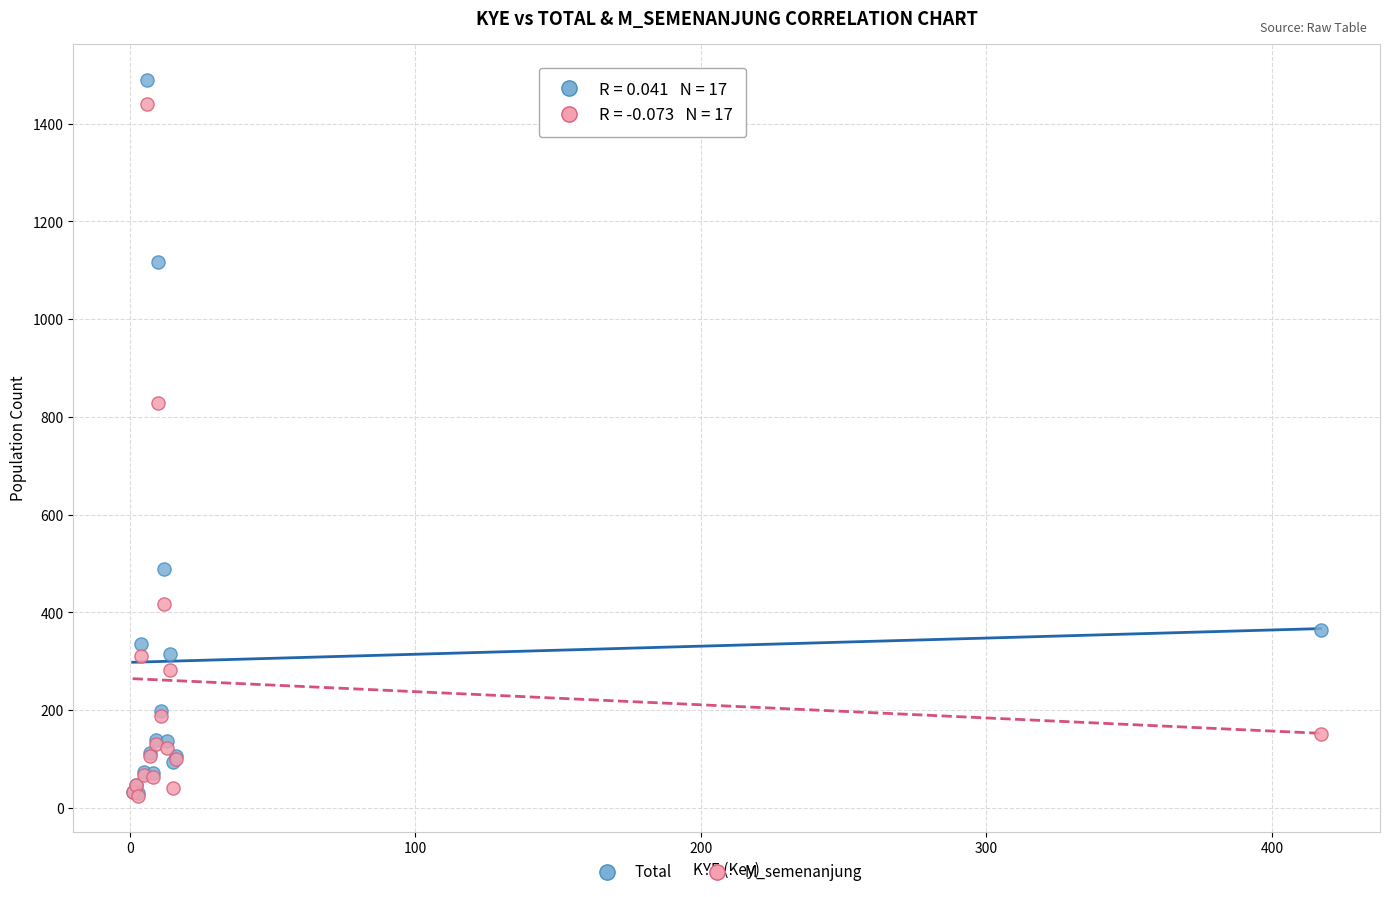

Which series contains the highest Y value?

Total